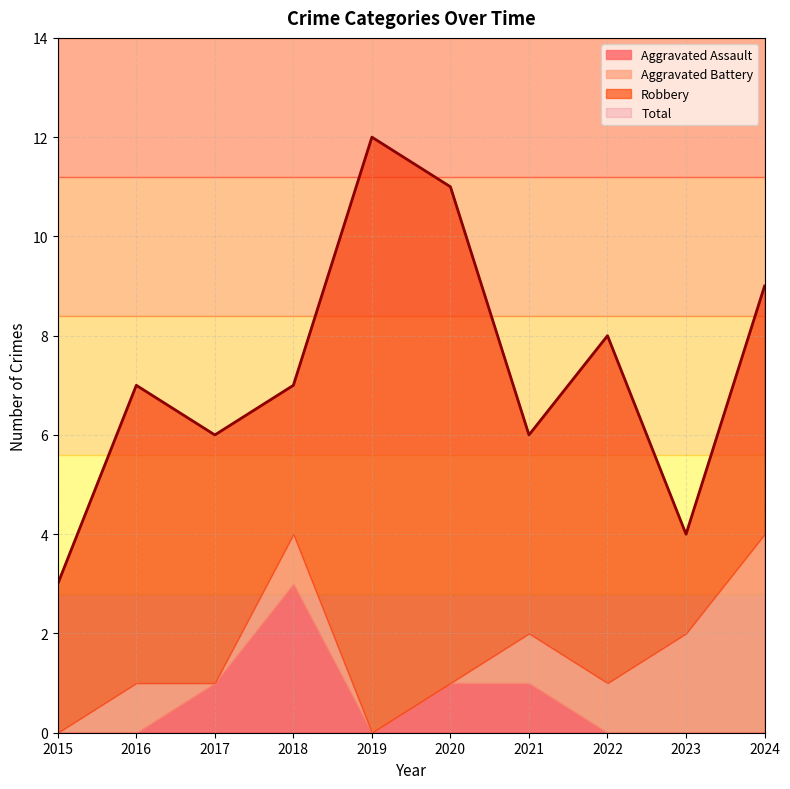

Between 2018 and 2023, which series saw the biggest shift?

Aggravated Assault